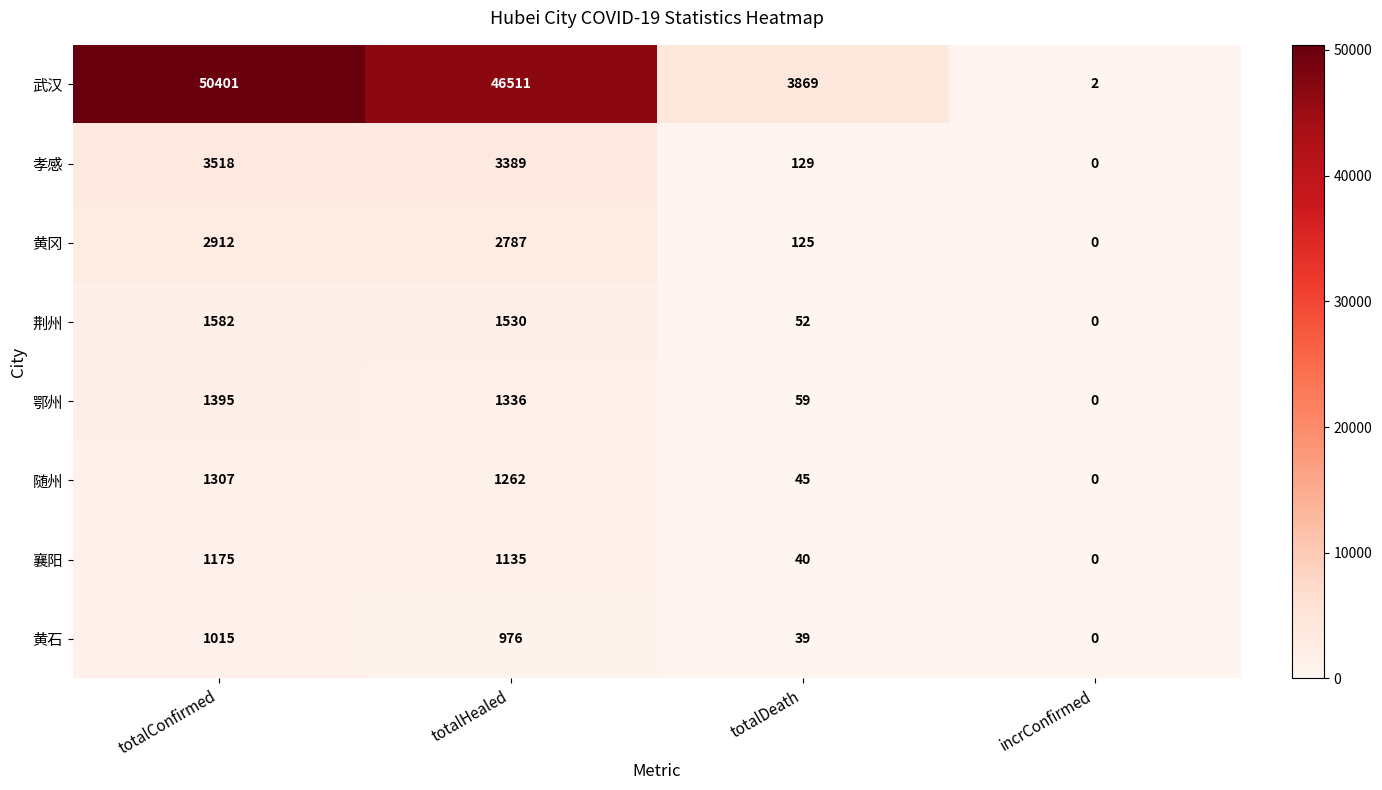

Read the 鄂州 value at totalConfirmed, to the nearest 10.

1400